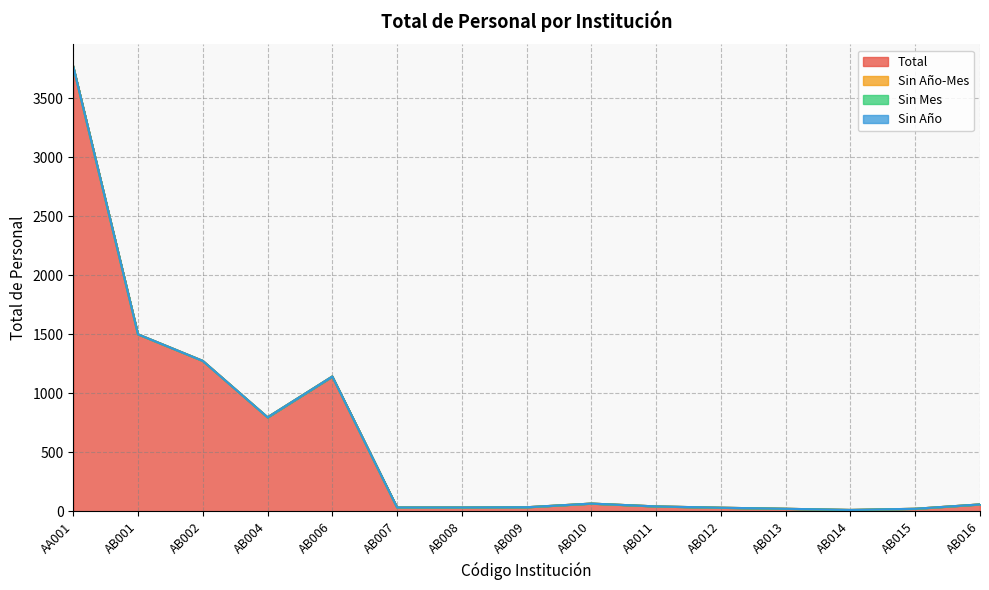

What is the label of the 4th point from the right?

AB013